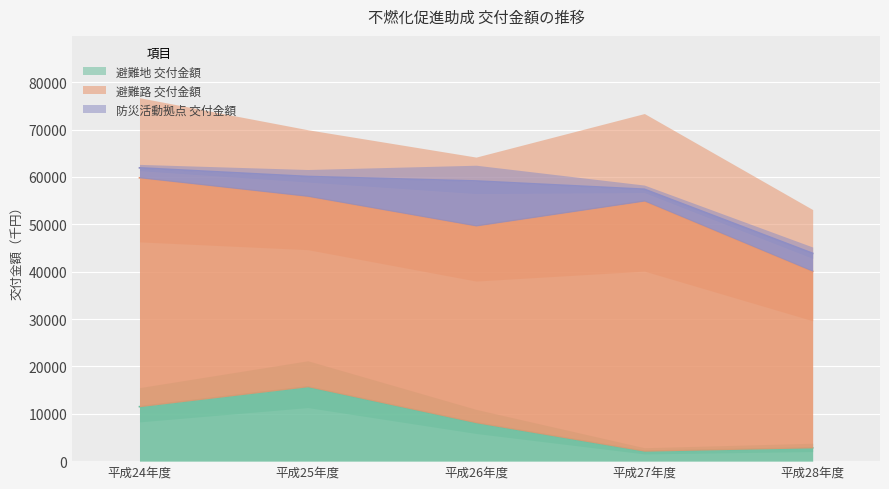

What is the approximate value of 避難路 交付金額 at 平成26年度, to the nearest 10?

41550